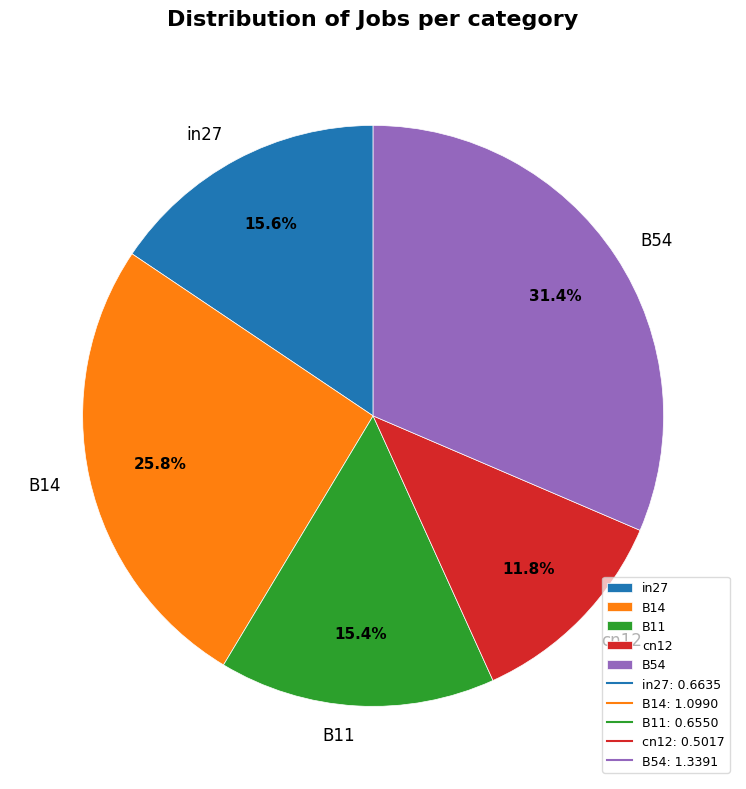

How many slices are in this pie chart?

5